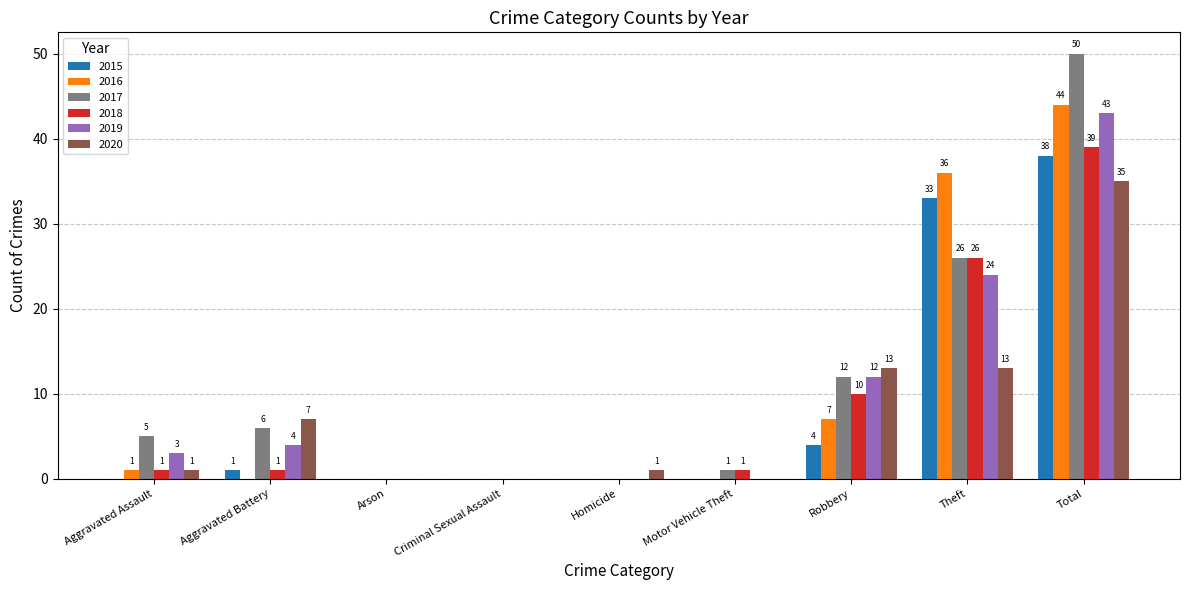

Reading left to right, list all the values displayed in this chart.

2015: Aggravated Assault=0	Aggravated Battery=1	Arson=0	Criminal Sexual Assault=0	Homicide=0	Motor Vehicle Theft=0	Robbery=4	Theft=33	Total=38
2016: Aggravated Assault=1	Aggravated Battery=0	Arson=0	Criminal Sexual Assault=0	Homicide=0	Motor Vehicle Theft=0	Robbery=7	Theft=36	Total=44
2017: Aggravated Assault=5	Aggravated Battery=6	Arson=0	Criminal Sexual Assault=0	Homicide=0	Motor Vehicle Theft=1	Robbery=12	Theft=26	Total=50
2018: Aggravated Assault=1	Aggravated Battery=1	Arson=0	Criminal Sexual Assault=0	Homicide=0	Motor Vehicle Theft=1	Robbery=10	Theft=26	Total=39
2019: Aggravated Assault=3	Aggravated Battery=4	Arson=0	Criminal Sexual Assault=0	Homicide=0	Motor Vehicle Theft=0	Robbery=12	Theft=24	Total=43
2020: Aggravated Assault=1	Aggravated Battery=7	Arson=0	Criminal Sexual Assault=0	Homicide=1	Motor Vehicle Theft=0	Robbery=13	Theft=13	Total=35